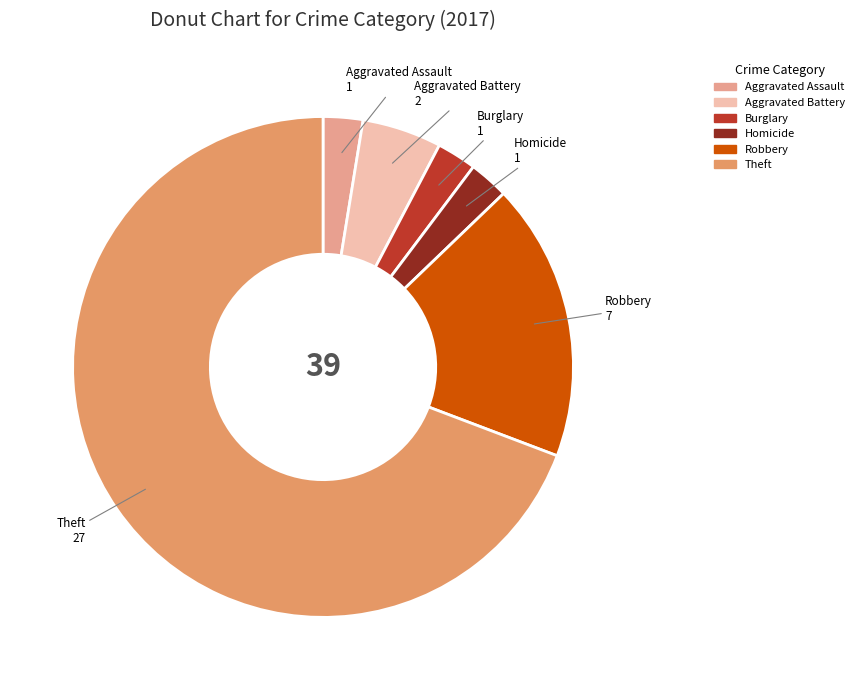

Is it true that Aggravated Battery is 5% of the pie?

True